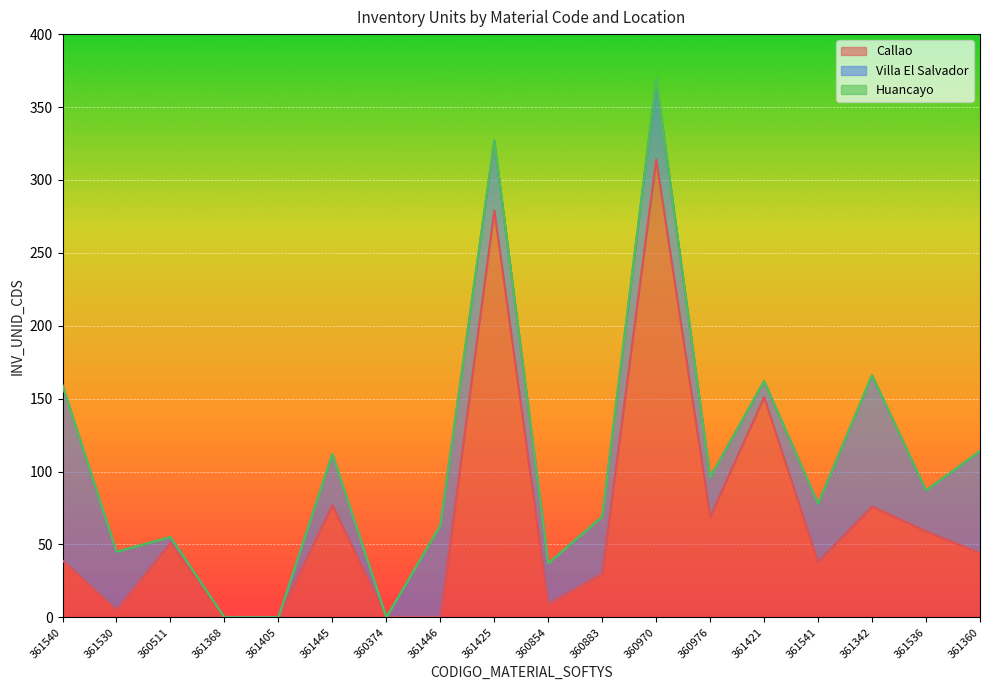

List the series in order of their peak value, highest first.

Callao, Villa El Salvador, Huancayo